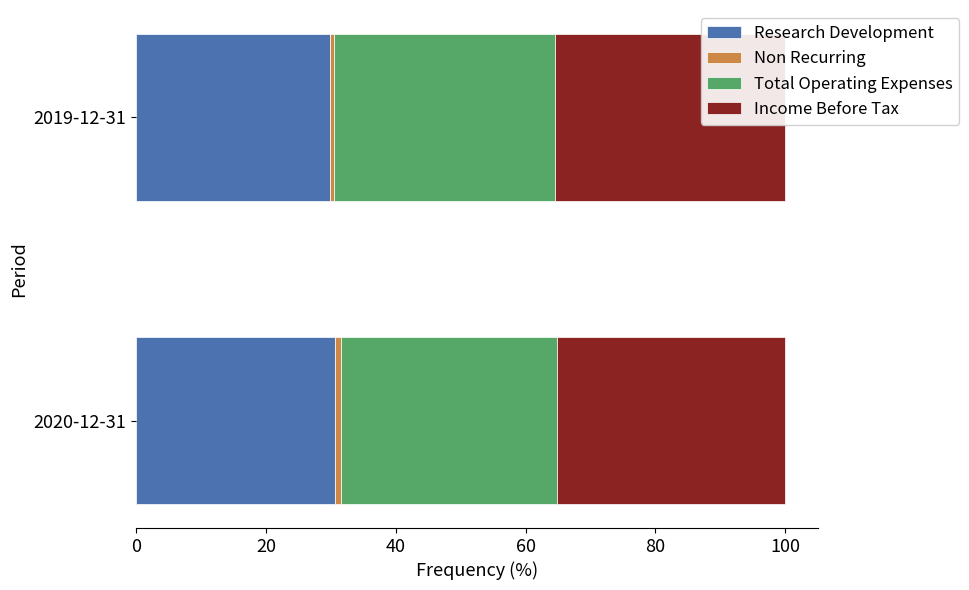

Which series has the widest spread of values?

Total Operating Expenses